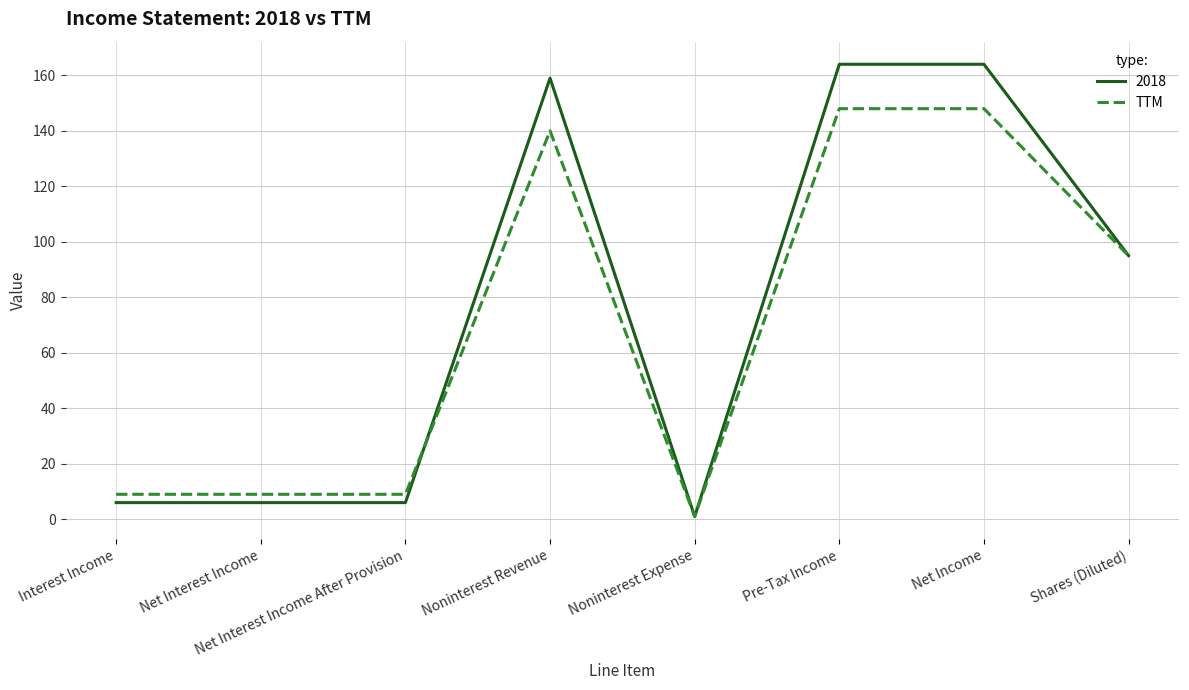

Does the chart have visible grid lines?

Yes